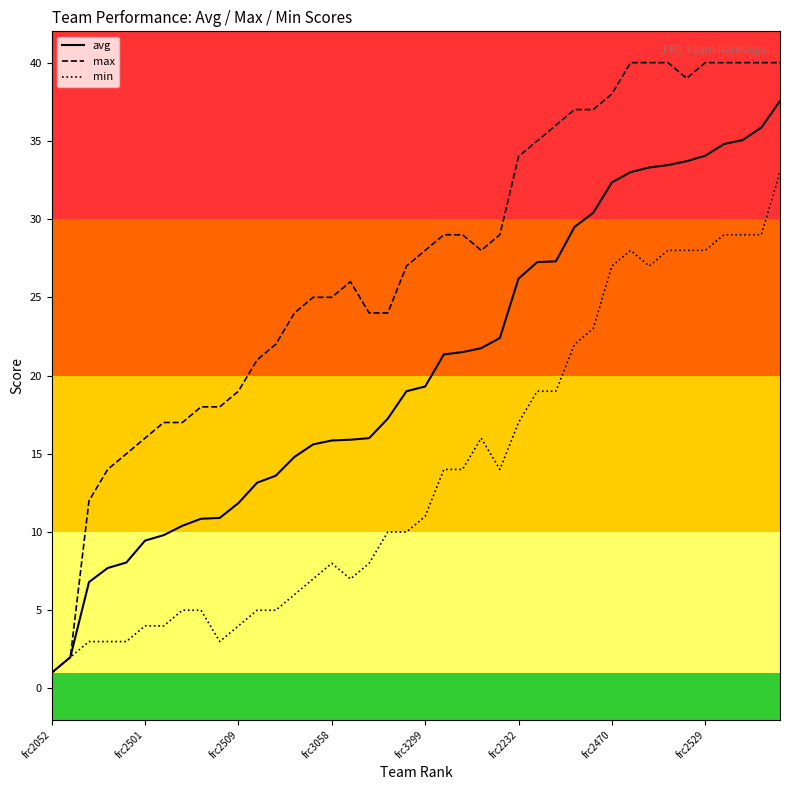

Which series has the largest range (max minus min)?

max